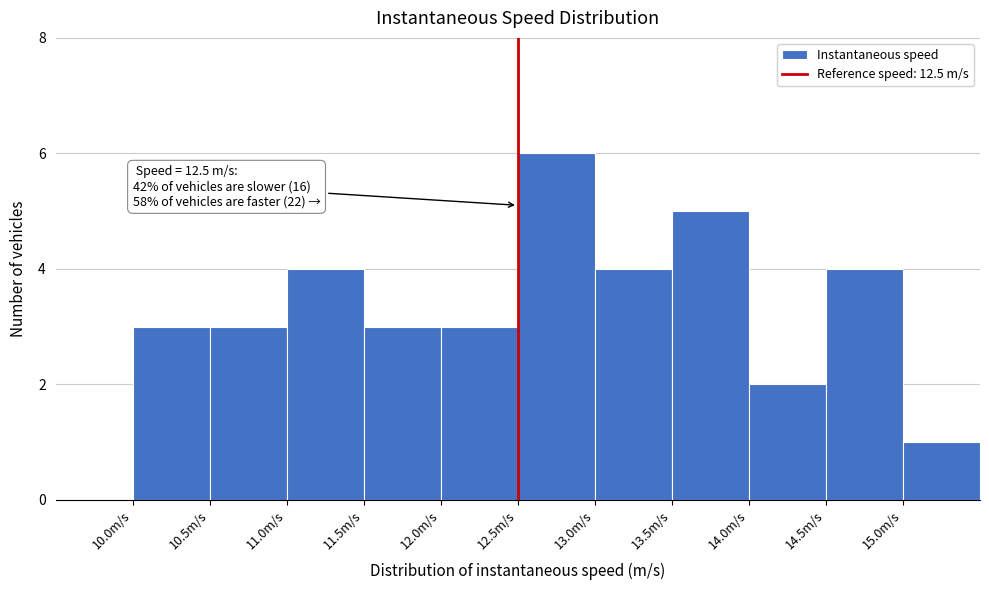

Over which range of the x-axis is the bar tallest?

12.5 to 13.0